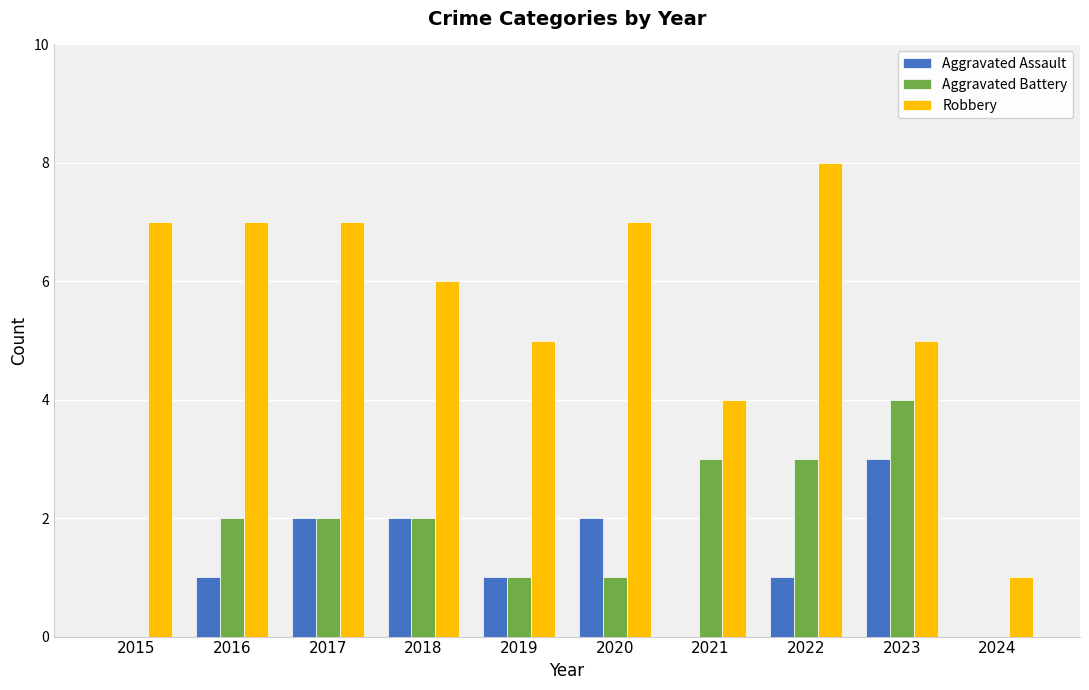

What are all the series names shown in the legend?

Aggravated Assault, Aggravated Battery, Robbery